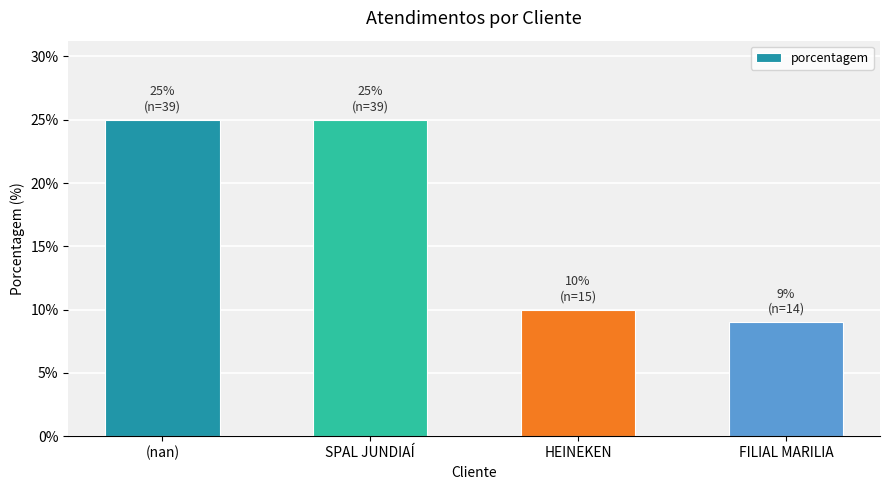

How many distinct data groups are displayed?

1